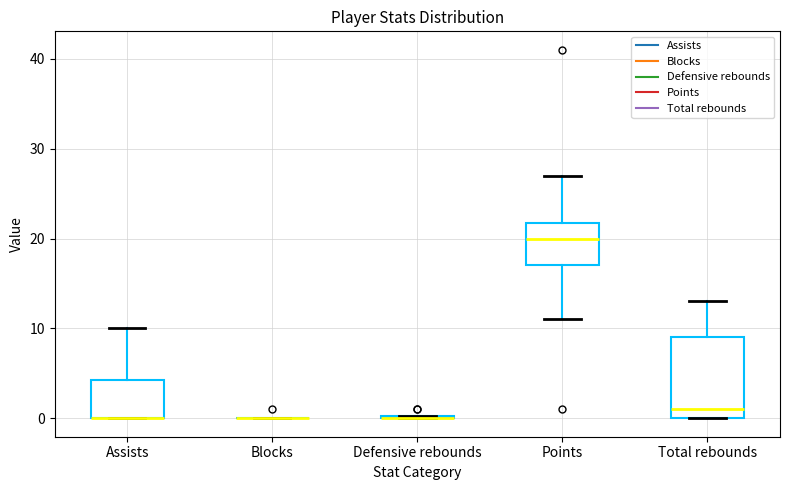

Comparing the boxes themselves (not the whiskers), which one is the tallest?

Total rebounds